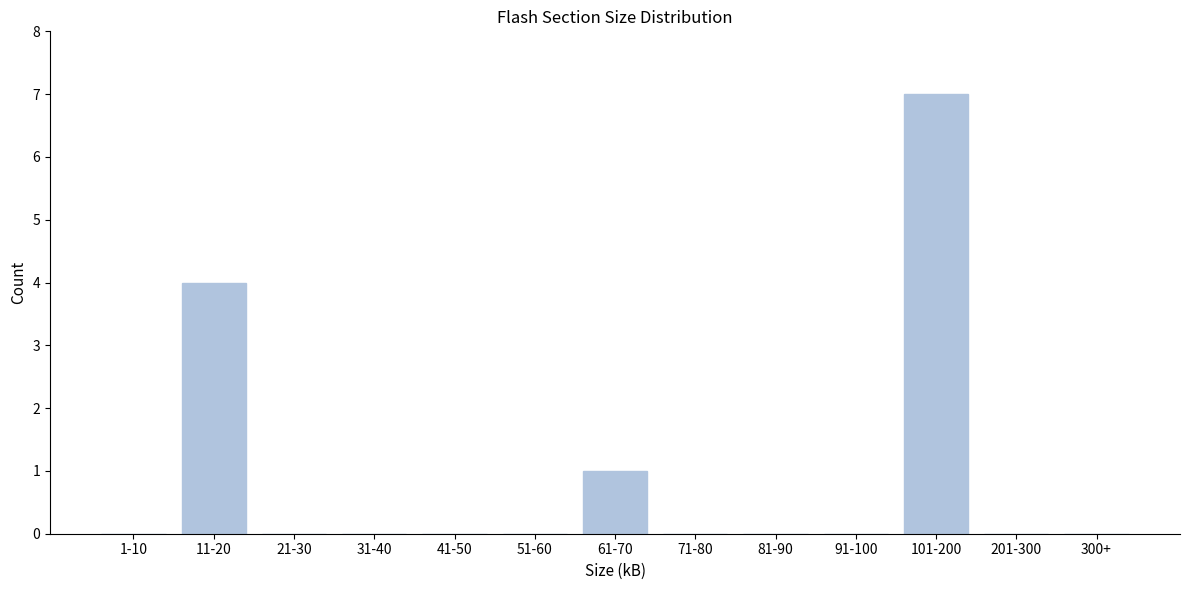

Reading left to right, what are all the values shown in this chart?

1-10=0	11-20=4	21-30=0	31-40=0	41-50=0	51-60=0	61-70=1	71-80=0	81-90=0	91-100=0	101-200=7	201-300=0	300+=0